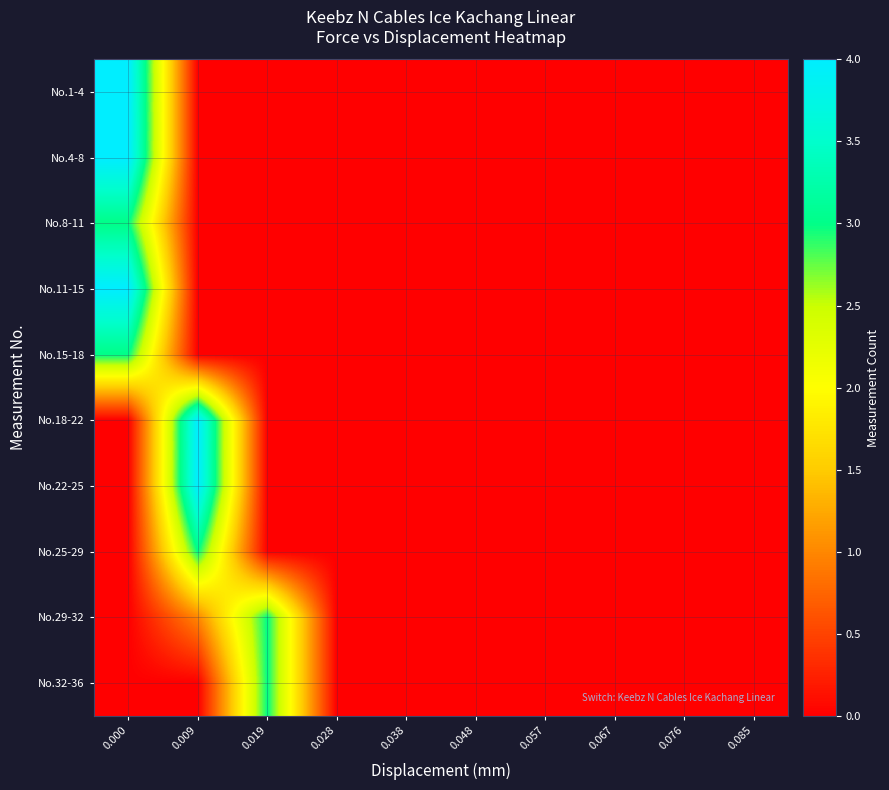

Rank the series at 0.038 from highest to lowest value.

No.1-4, No.4-8, No.8-11, No.11-15, No.15-18, No.18-22, No.22-25, No.25-29, No.29-32, No.32-36